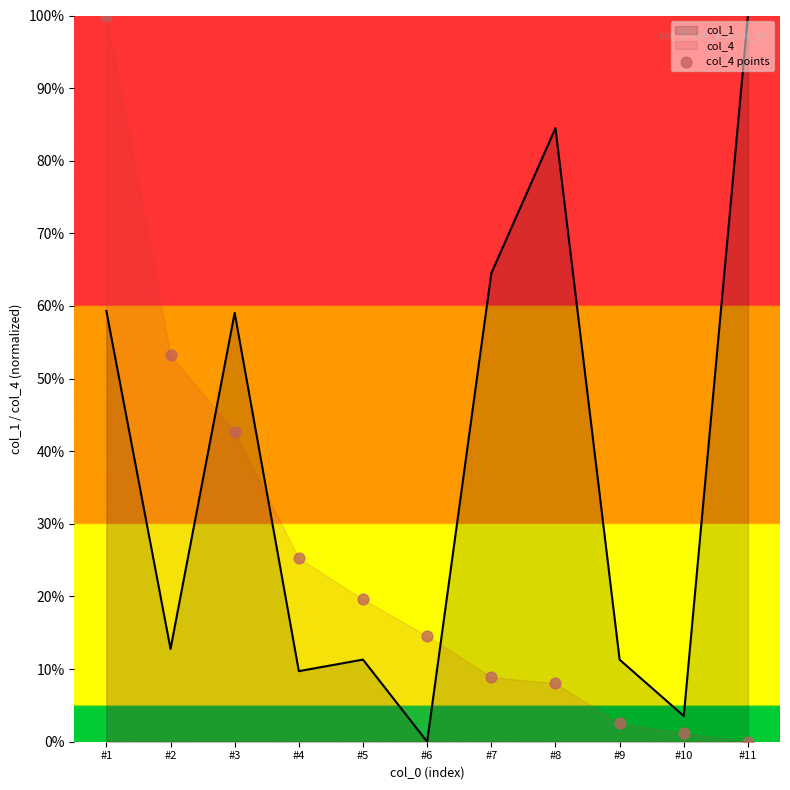

Which series has the largest Y range (max minus min)?

col_1